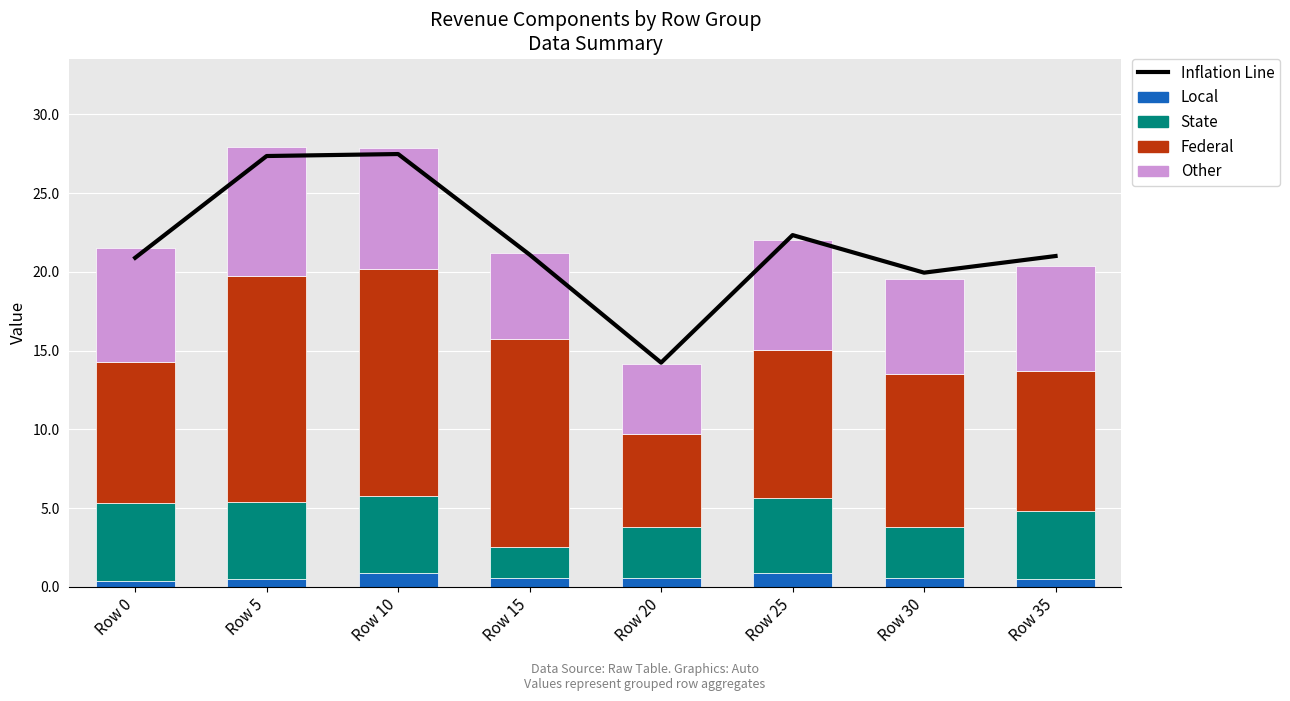

At which category is the sum across all series the highest?

Row 10